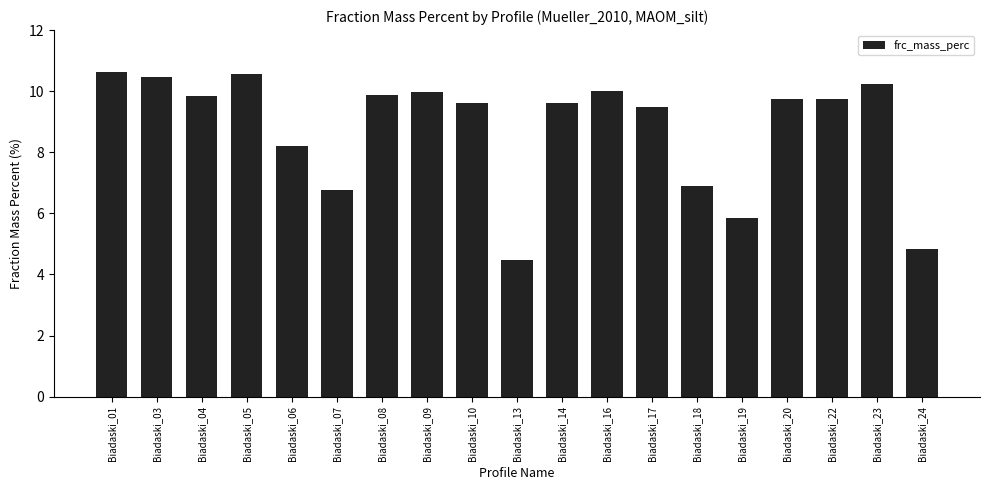

What is the value of the 14th bar from the left?

6.9